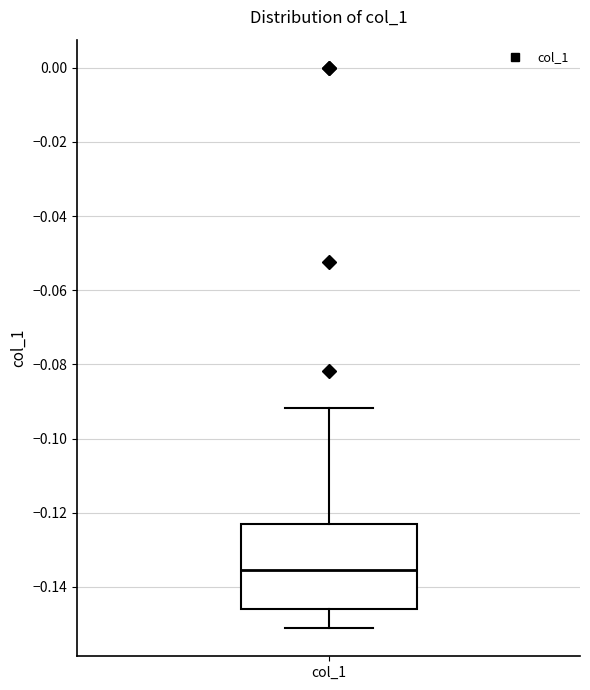

Where is the lower edge of the box for col_1 on the y-axis? The values are not printed on the chart, so give them approximately, as read against the axis.

-0.146